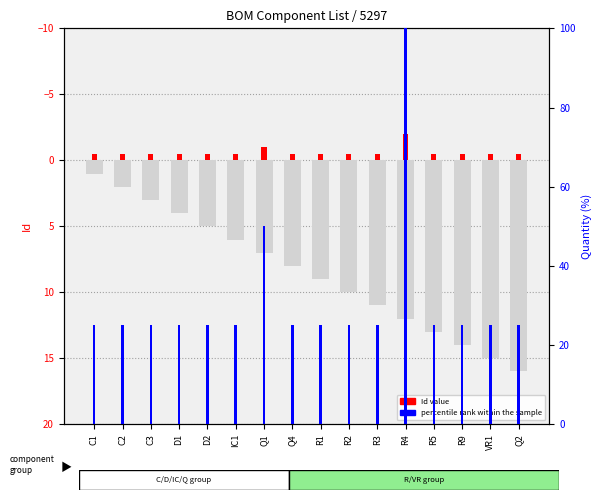

Rank the series at R9 from highest to lowest value.

percentile rank within the sample, Id, Quantity